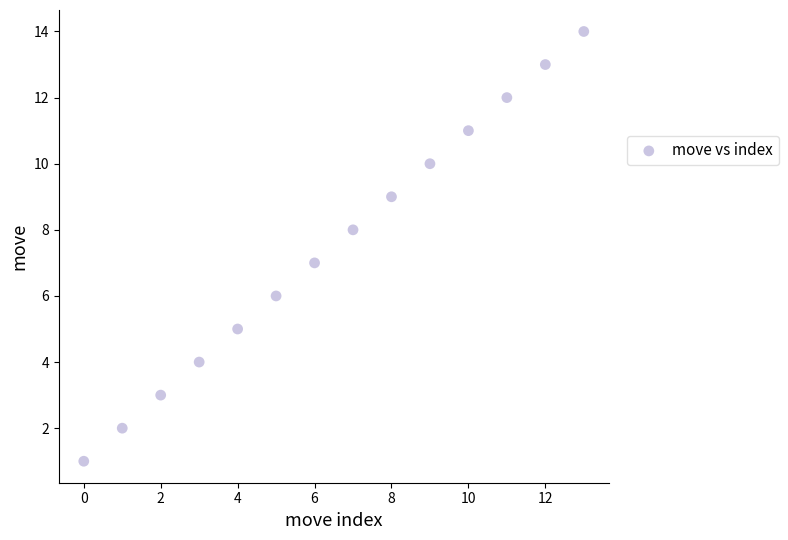

What is the range of Y values (max minus min)?

13